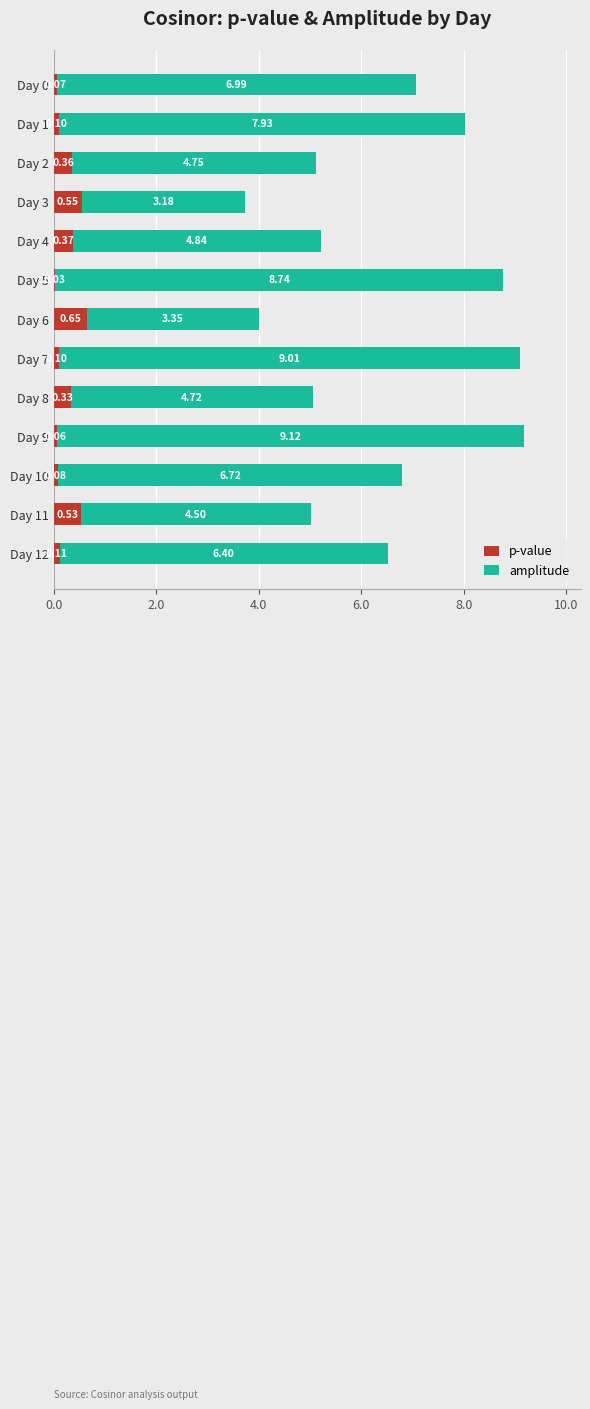

What is the sum of all p-value values?

3.3